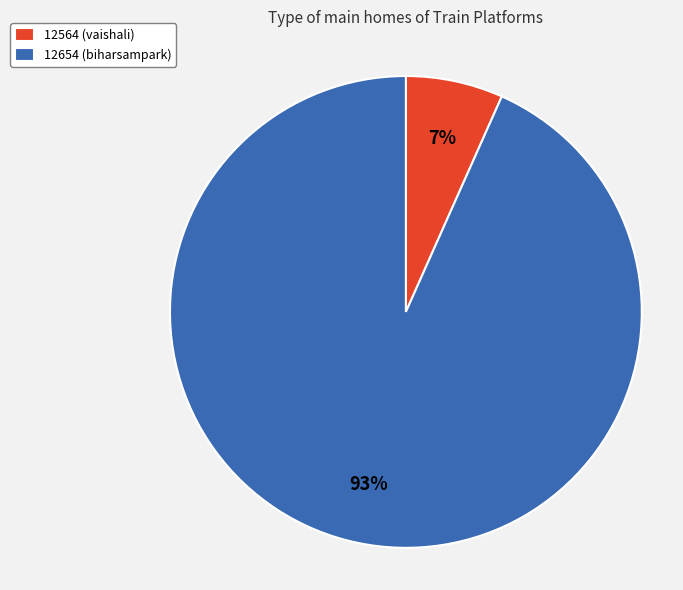

Which category has the smallest portion of the pie?

12564